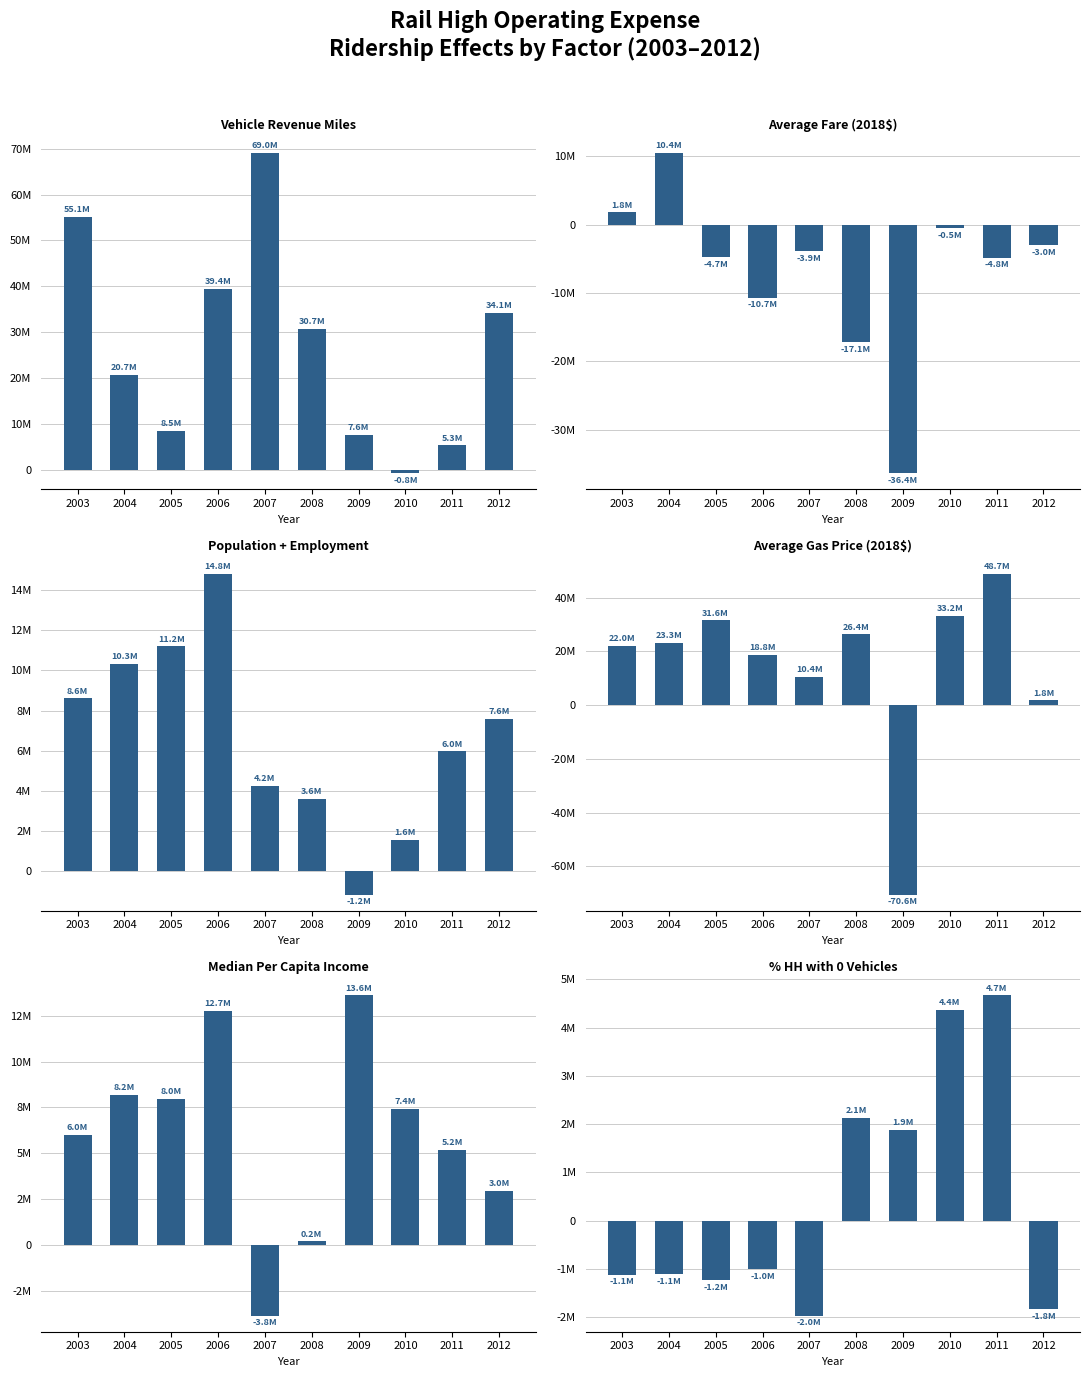

The value of Median Per Capita Income at 2006 is 17093688.2. True or false?

False